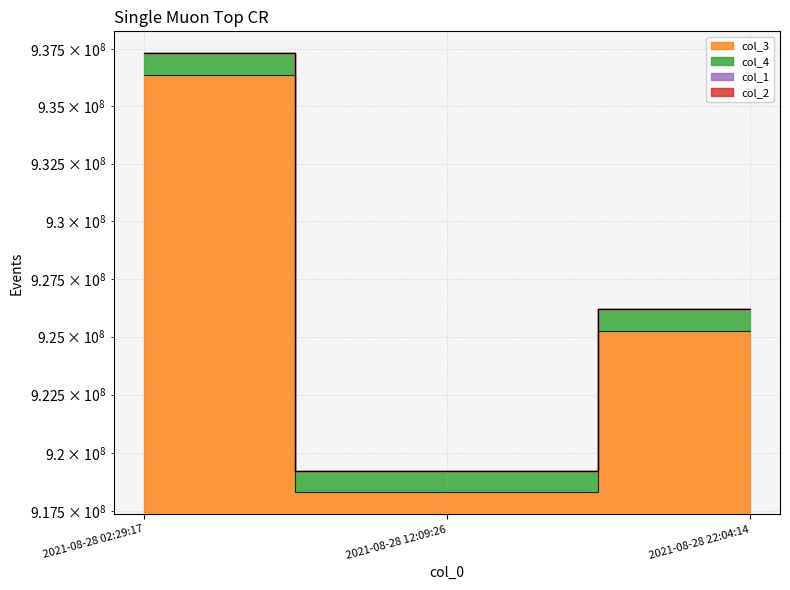

Reading right to left, list all the values displayed in this chart.

col_3: 2021-08-28 22:04:14=925261519	2021-08-28 12:09:26=918298467	2021-08-28 02:29:17=936381270
col_4: 2021-08-28 22:04:14=926186780	2021-08-28 12:09:26=919216765	2021-08-28 02:29:17=937317651